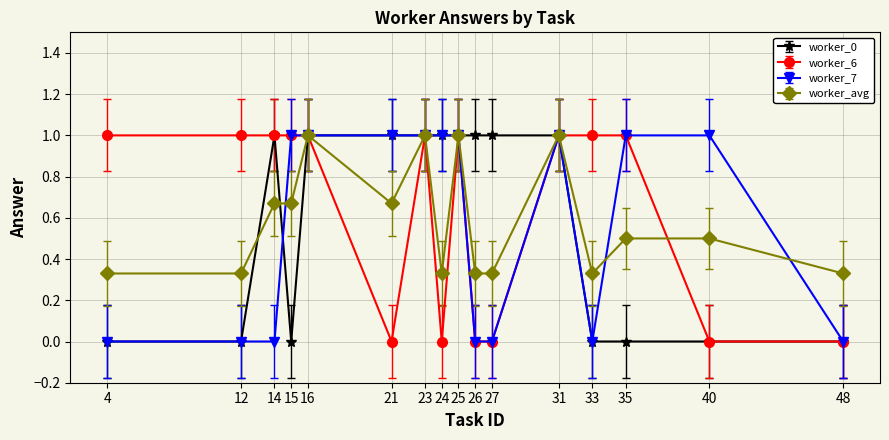

The worker_avg series shows 0.5 at 35. True or false?

True